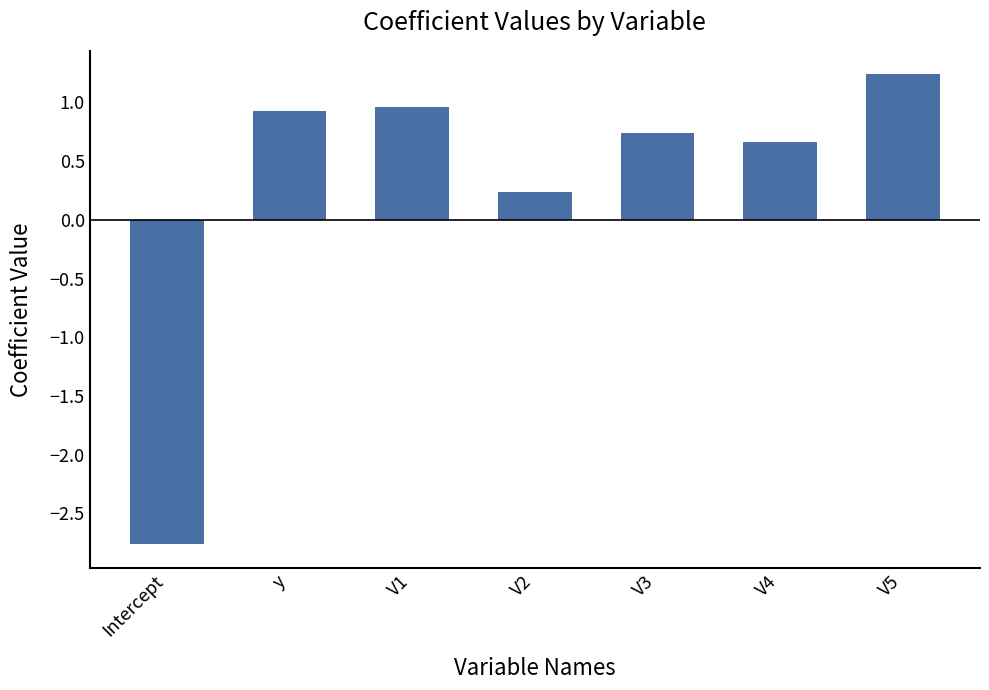

What is the difference between the values at Intercept and V1?

3.7